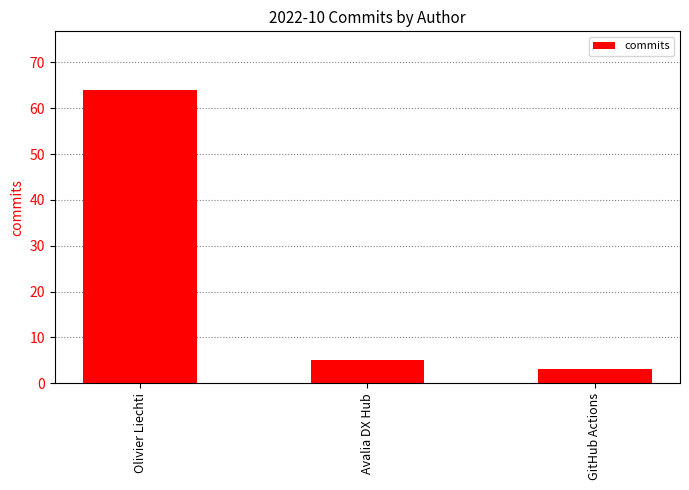

List the labels in order of value, largest first.

Olivier Liechti, Avalia DX Hub, GitHub Actions